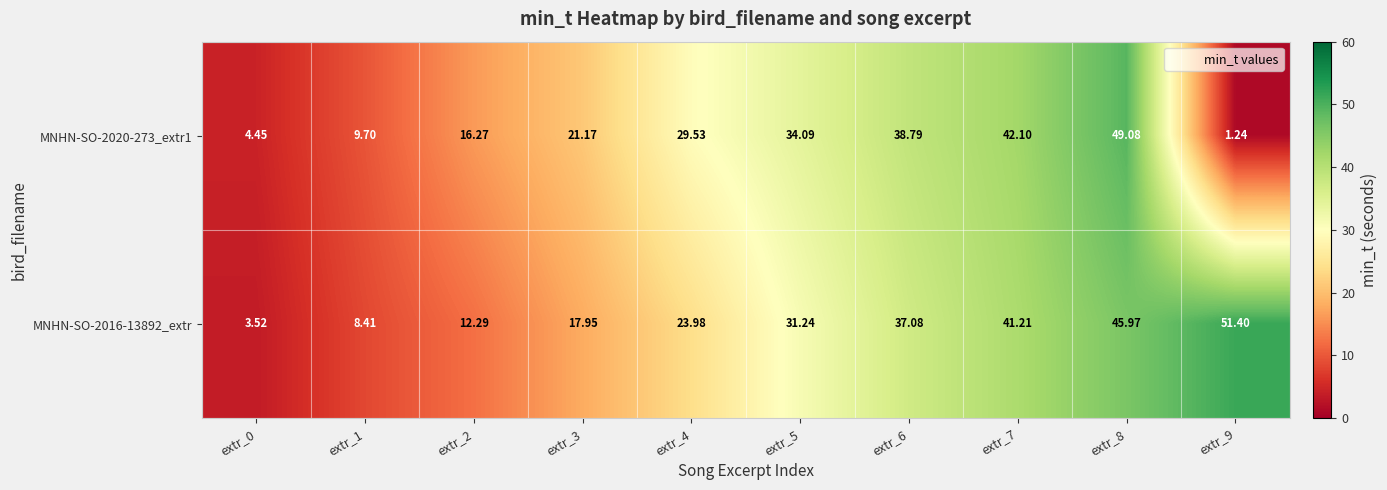

Is the value of MNHN-SO-2016-13892_extr at extr_5 greater than the value of MNHN-SO-2020-273_extr1 at extr_9?

Yes